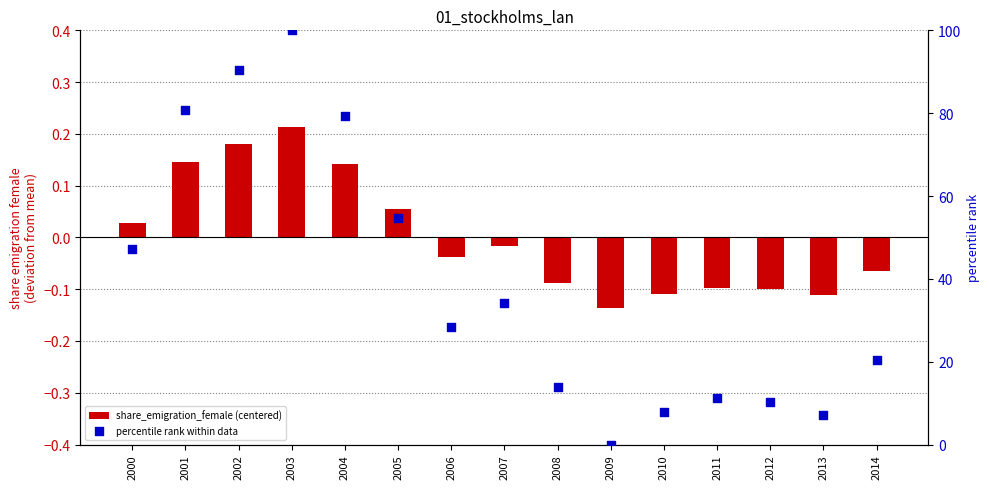

Is the value of percentile rank within data at 2010 greater than the value of share_emigration_female (centered) at 2007?

Yes